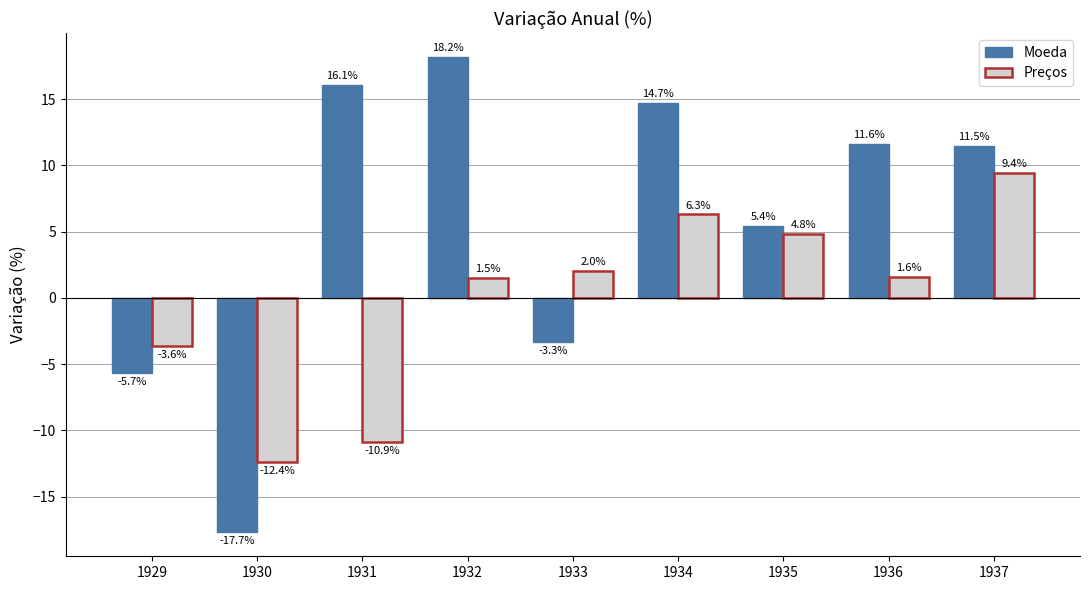

Count the number of data series in this chart.

2